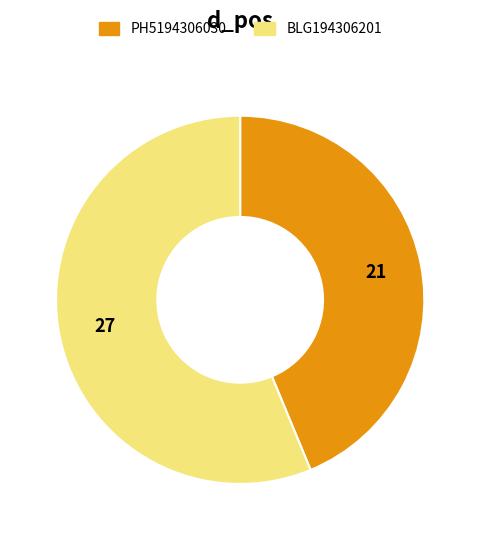

Does PH5194306030 represent more than half of the total?

No